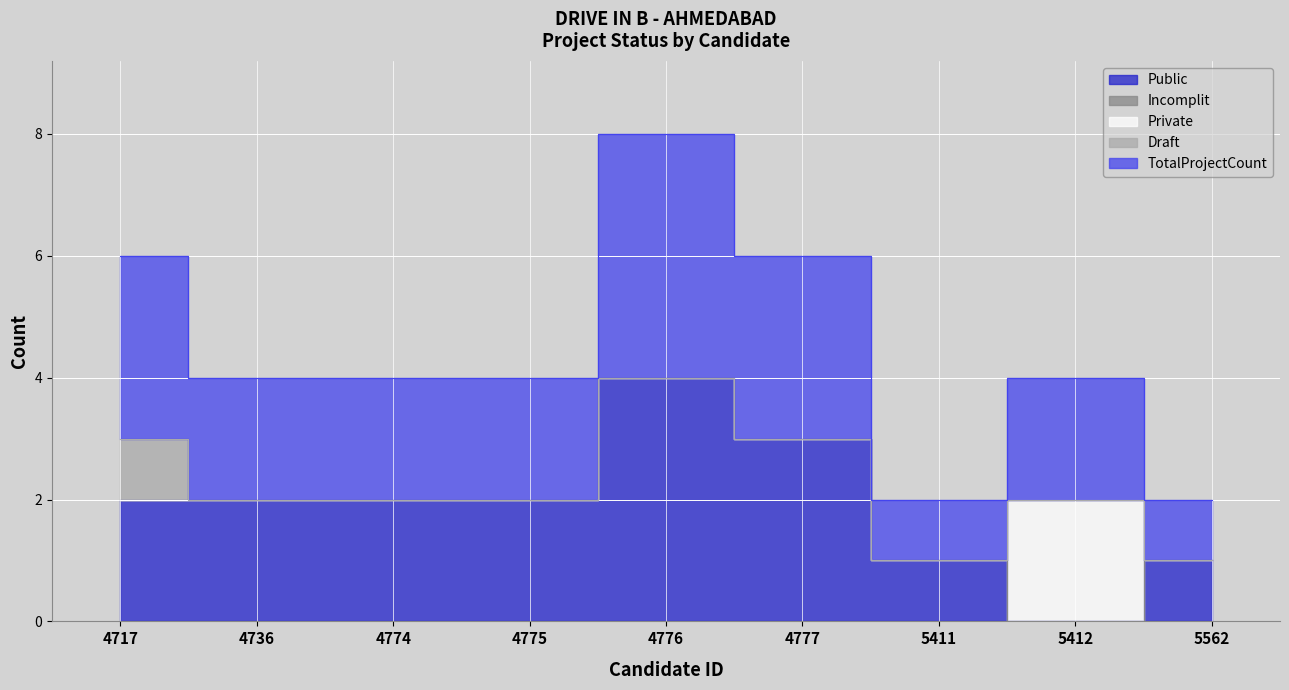

The Public series shows 0 at 5412. True or false?

True